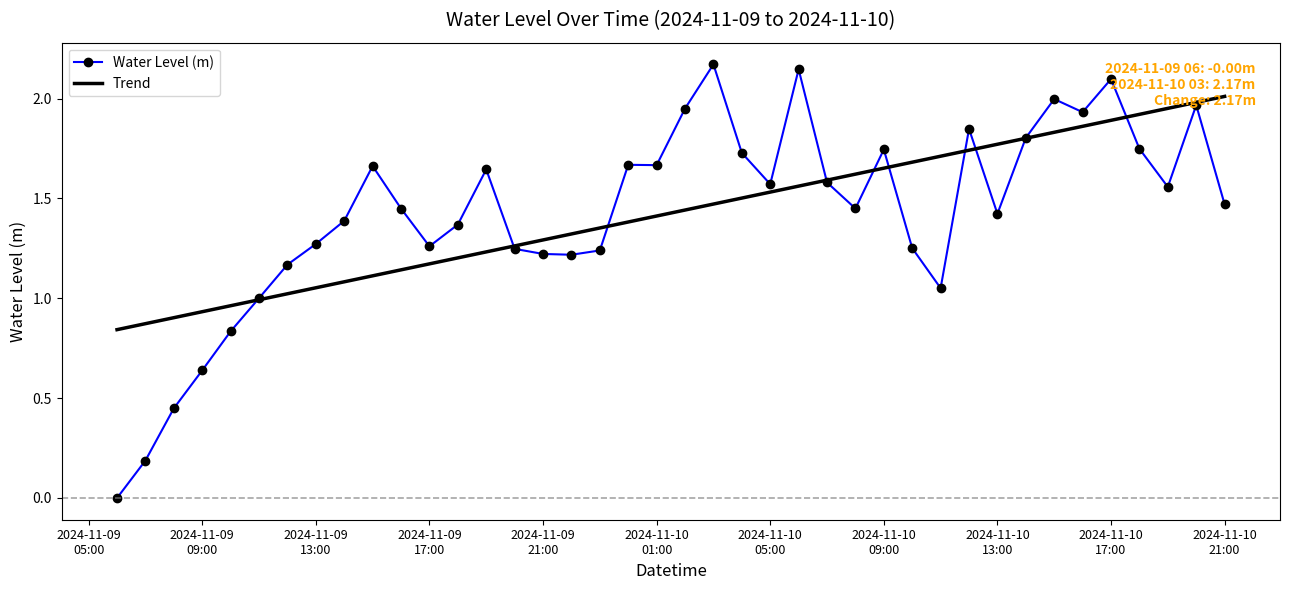

Which series has the widest spread of values?

Water Level (m)